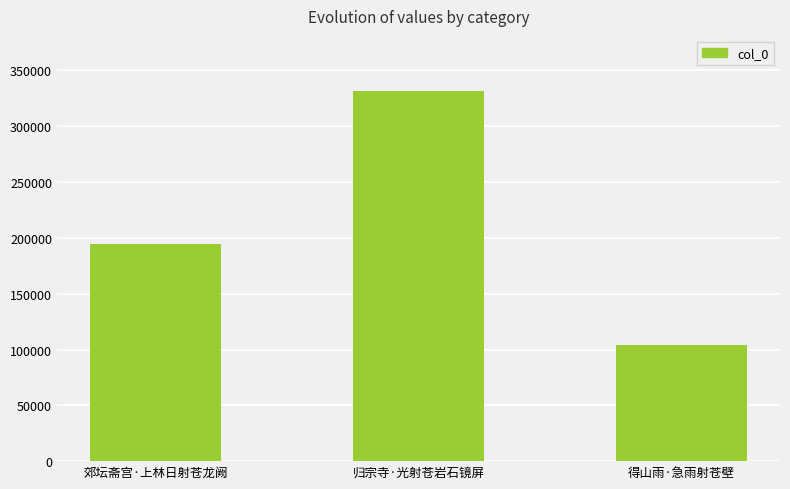

What is the change in value from 郊坛斋宫·上林日射苍龙阙 to 得山雨·急雨射苍壁?

-90571